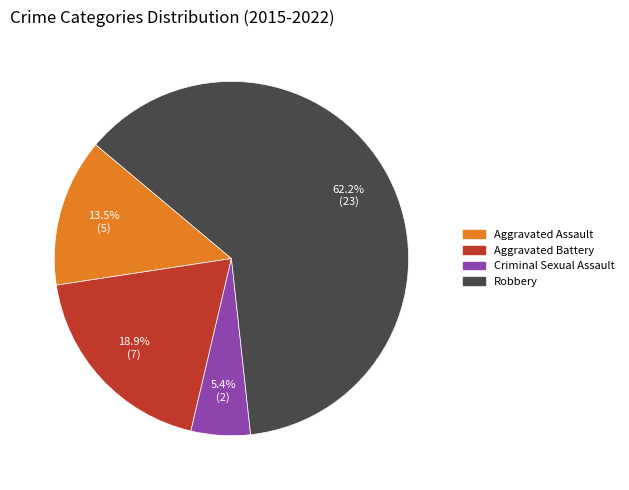

What is the largest slice in the pie chart?

Robbery